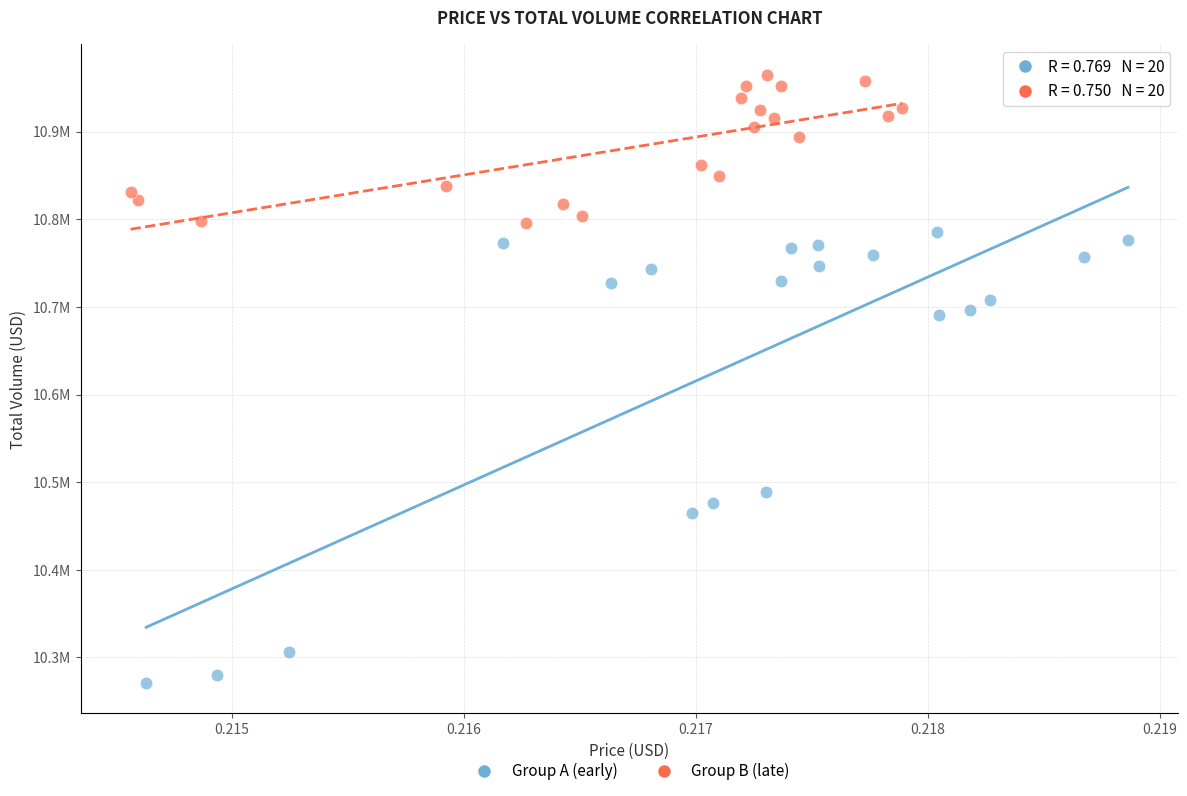

What are all the series names shown in the legend?

Group A (early), Group B (late)